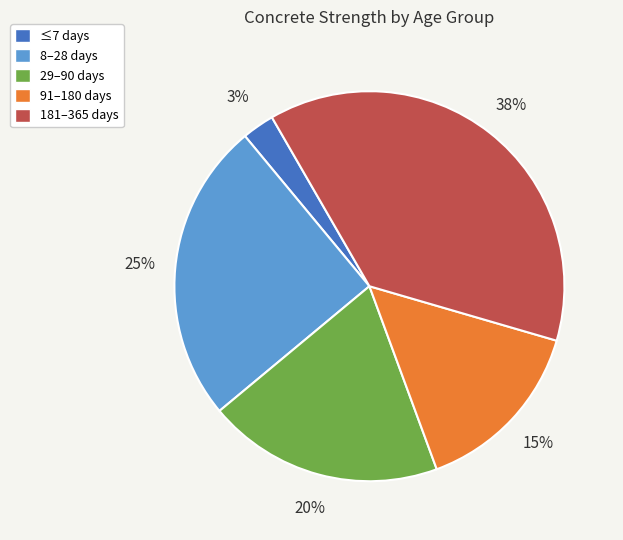

Which category has the smallest portion of the pie?

≤7 days